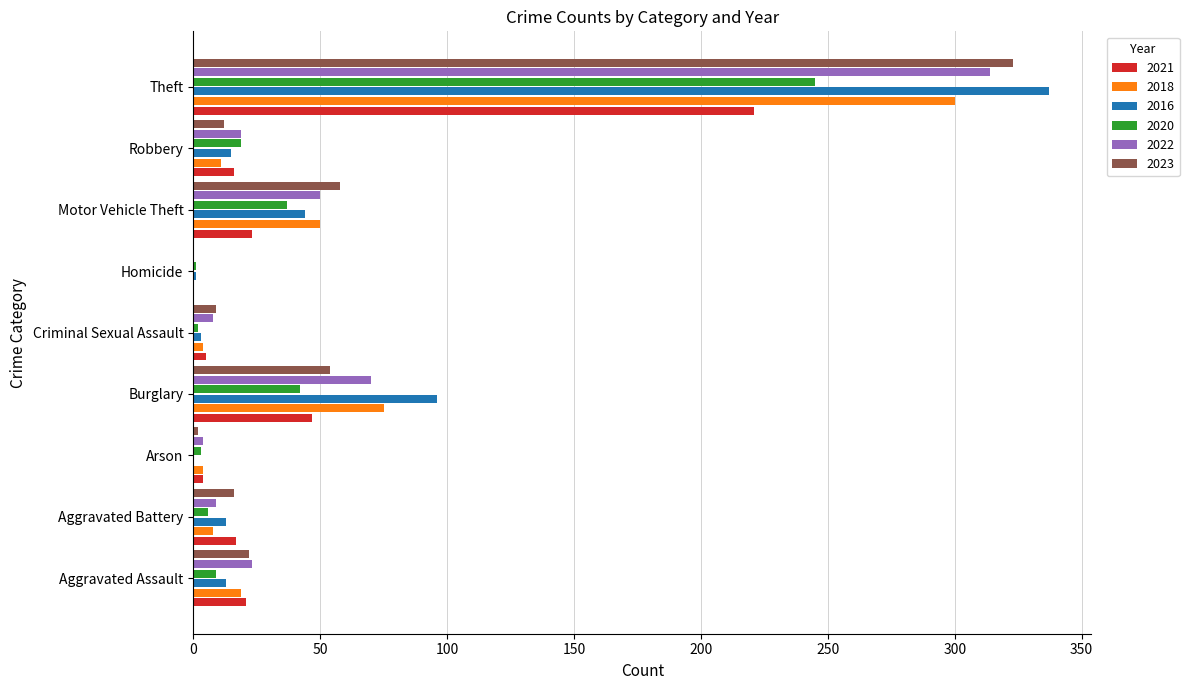

Where is 2021 nearest to the value 110?

Burglary